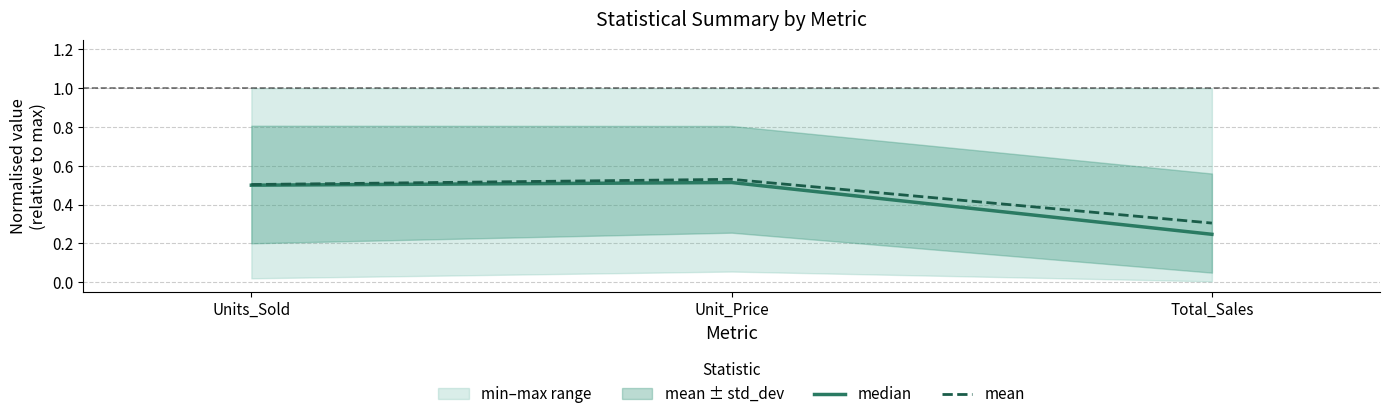

List the labels in order of mean value, smallest first.

Total_Sales, Units_Sold, Unit_Price